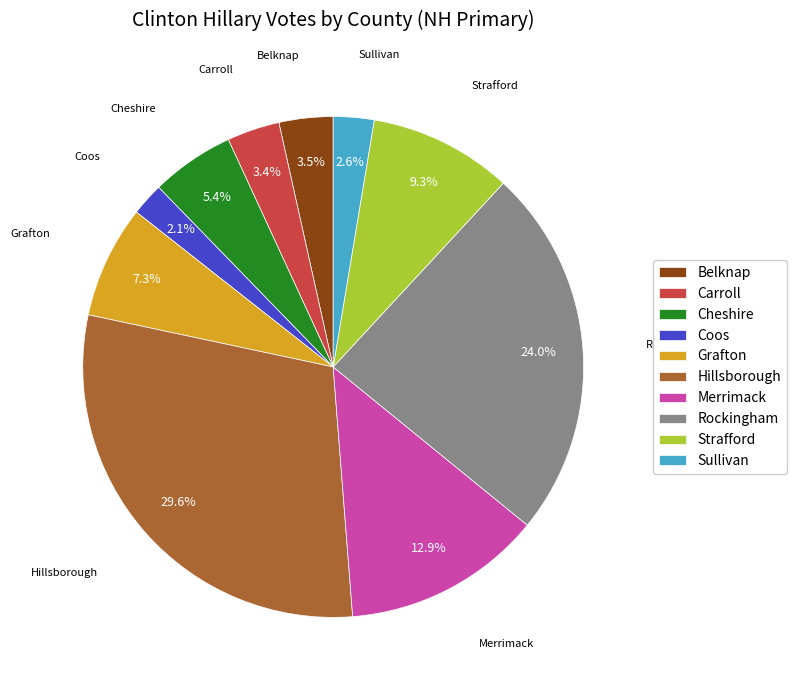

To the nearest percent, what percentage of the pie is Grafton?

7%